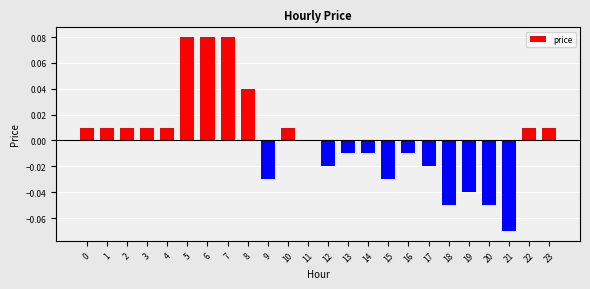

Is it true that the value at 1 is 0.0?

True